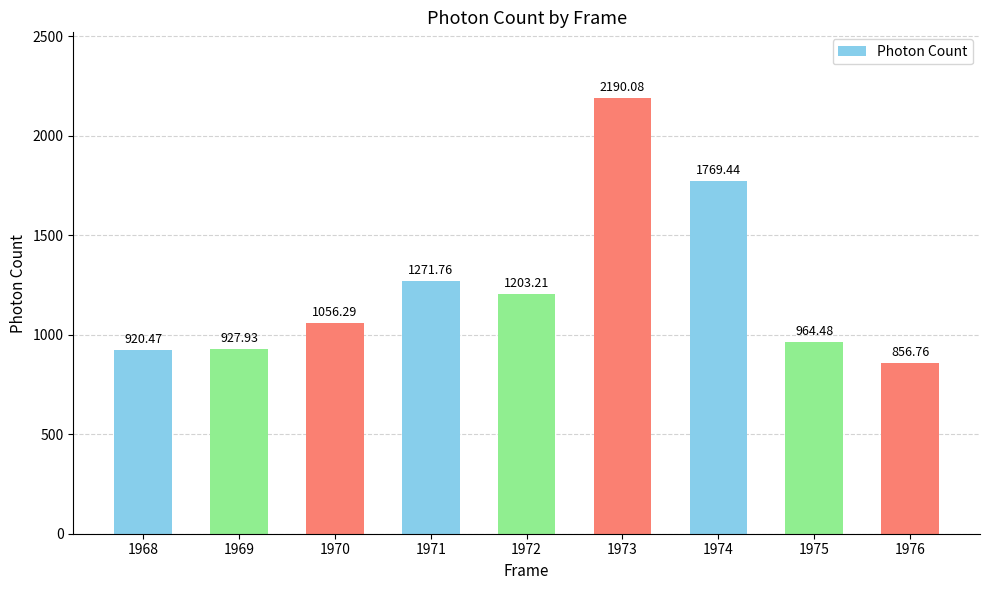

Reading left to right, list all the values displayed in this chart.

920.5	927.9	1056.3	1271.8	1203.2	2190.1	1769.4	964.5	856.8